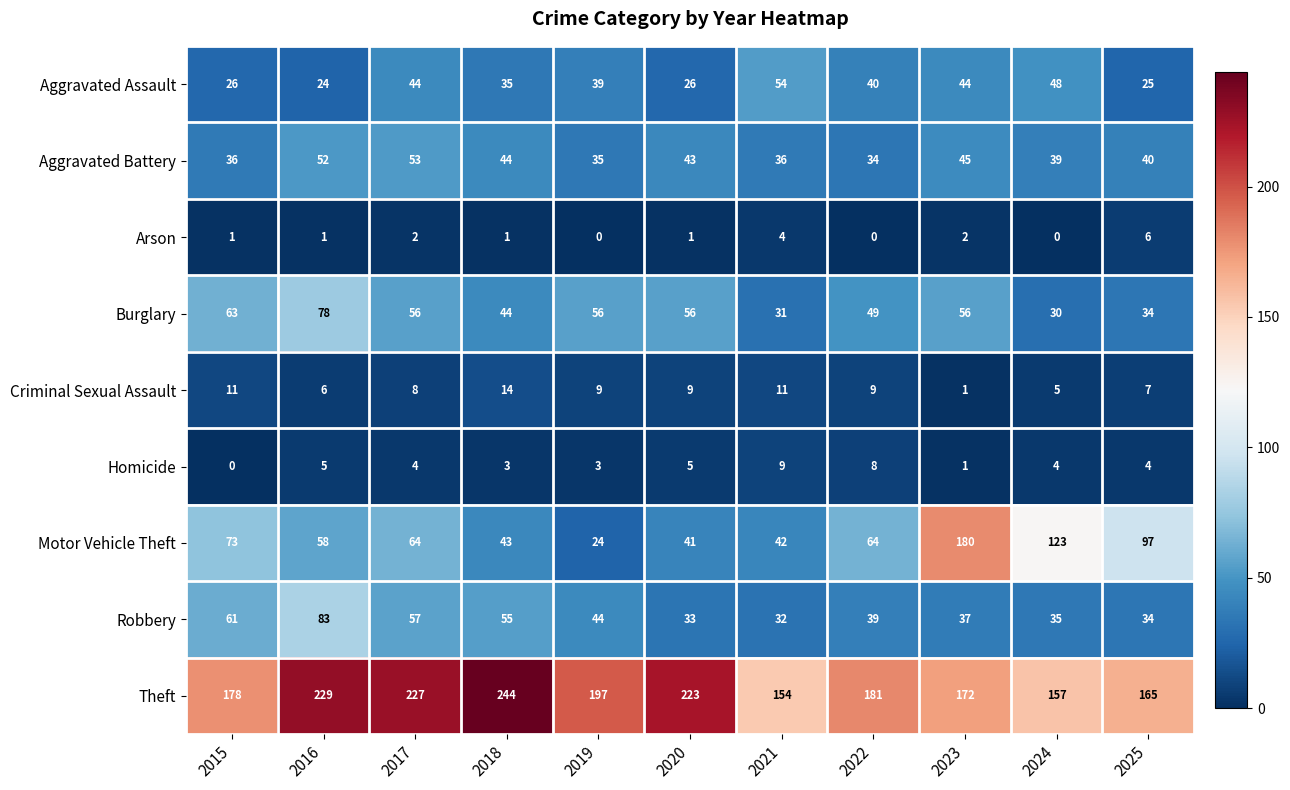

Where does the Aggravated Battery series first go above 40?

2016